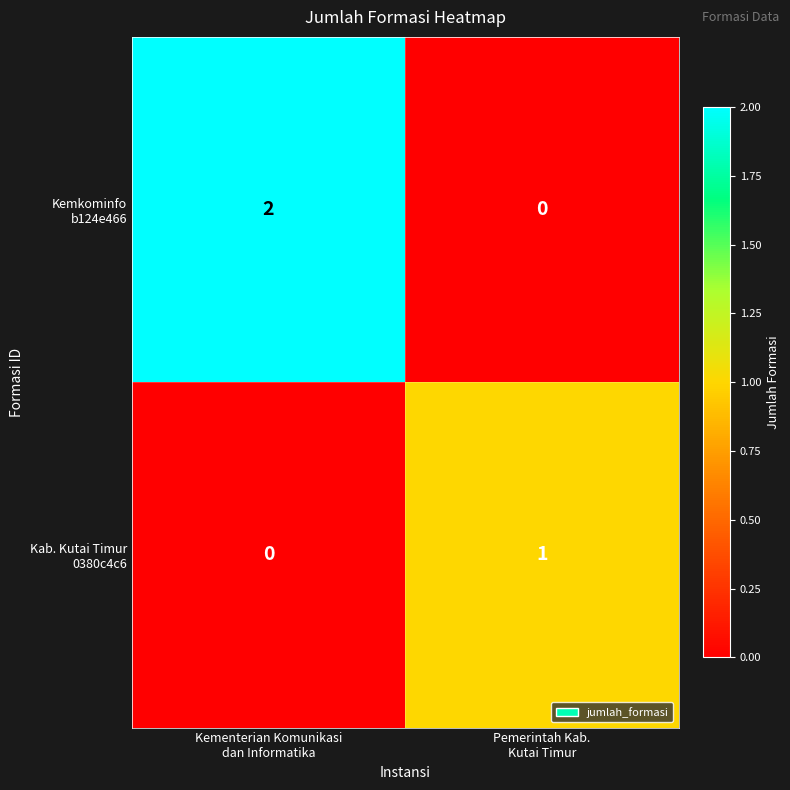

How many distinct data groups are displayed?

2